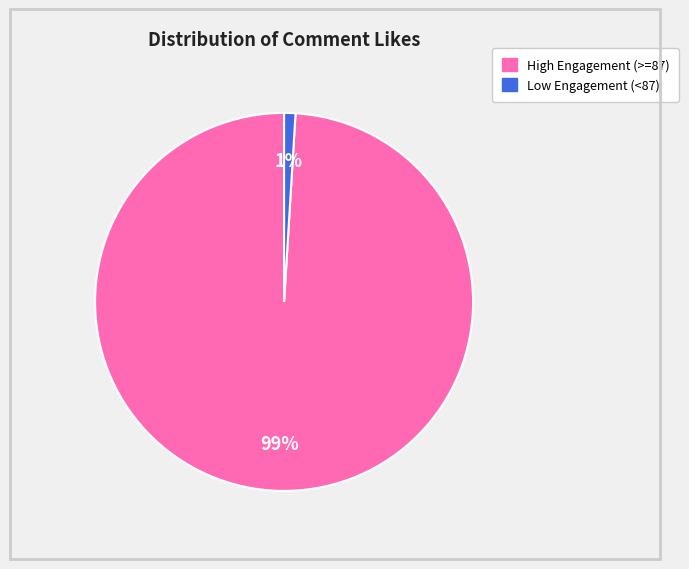

To the nearest percent, what is the difference between the largest and smallest slice percentages?

98%